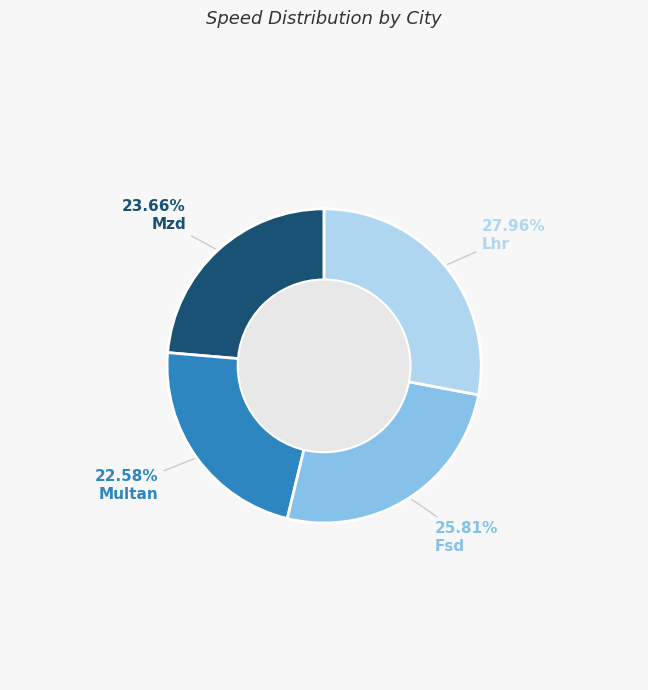

Rank the categories by value from lowest to highest.

Multan, Mzd, Fsd, Lhr